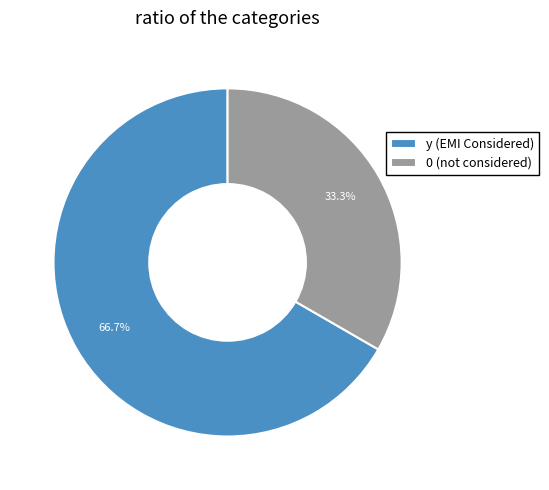

Is y the majority of the pie?

Yes